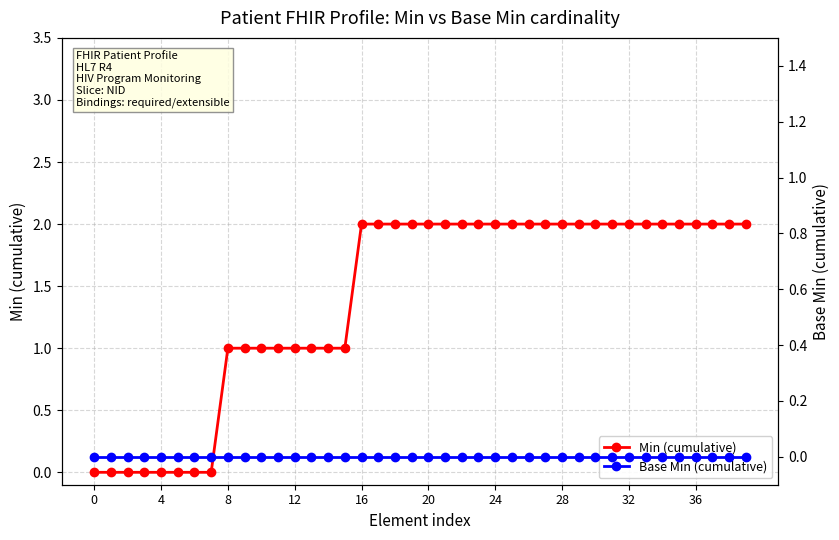

How many categories are shown in the chart?

40